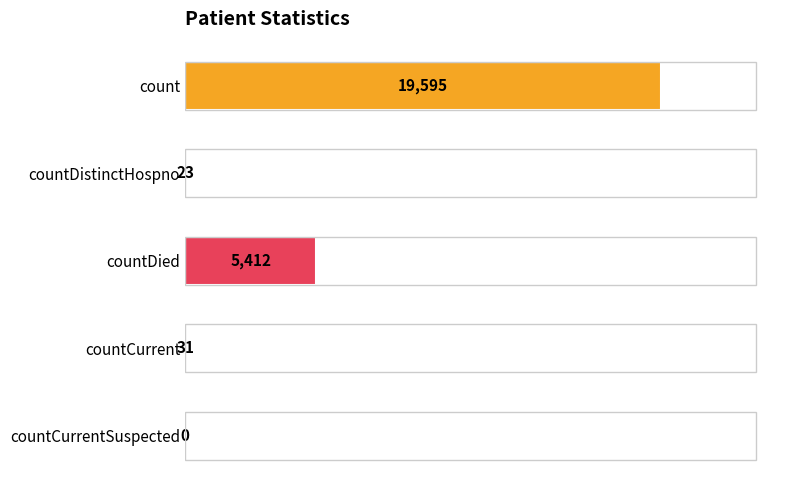

What is the average value?

5012